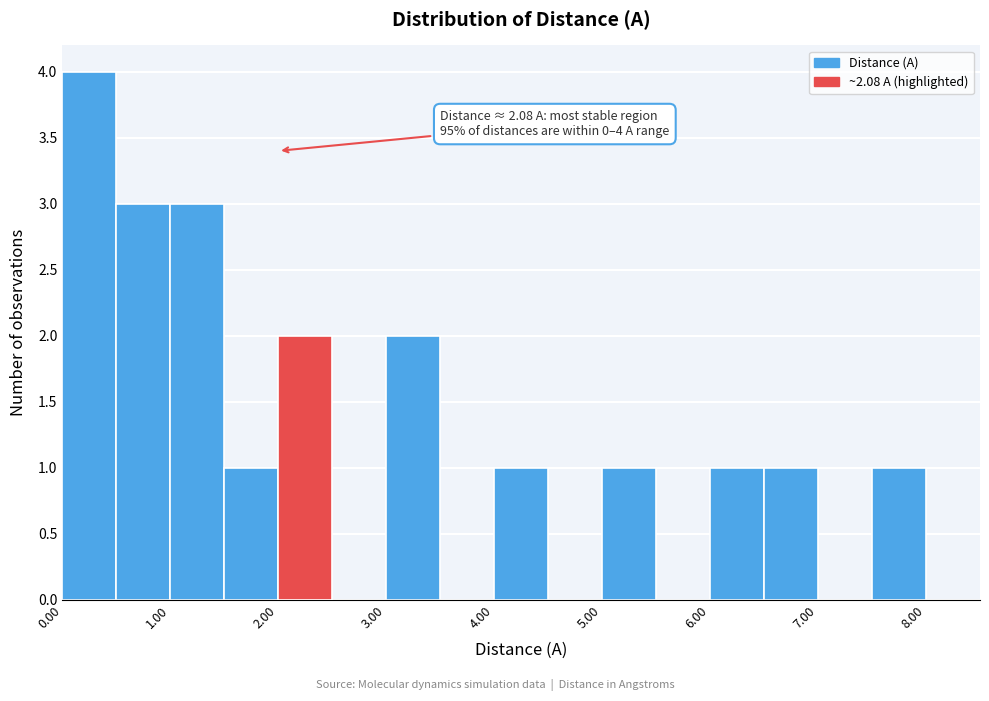

Over which range of the x-axis is the bar tallest?

0.0 to 0.5